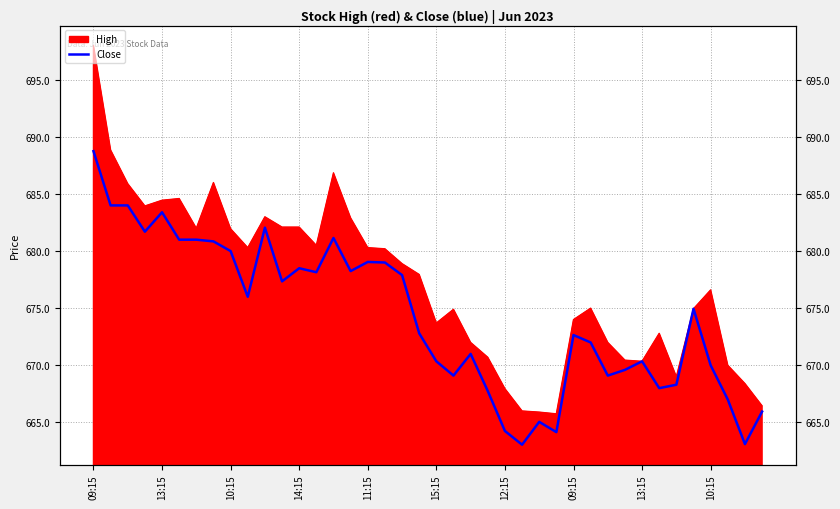

The value at 37 is 1029.8. True or false?

False